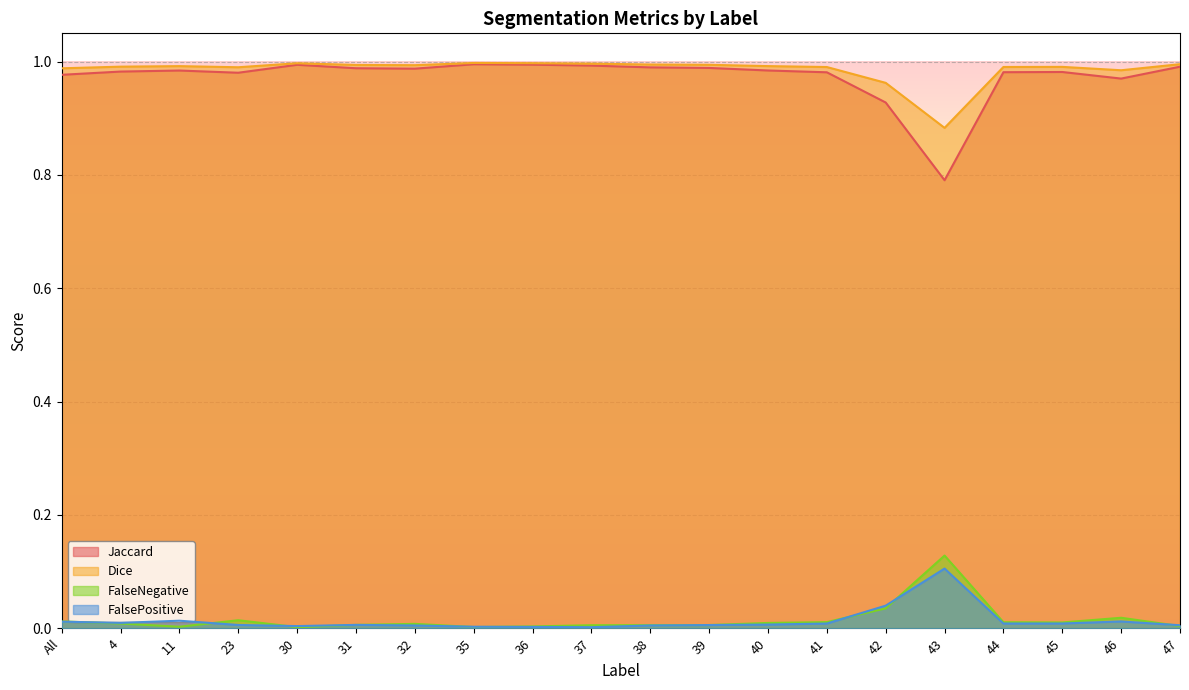

What is the spread (max minus min) of values at 4?

1.0